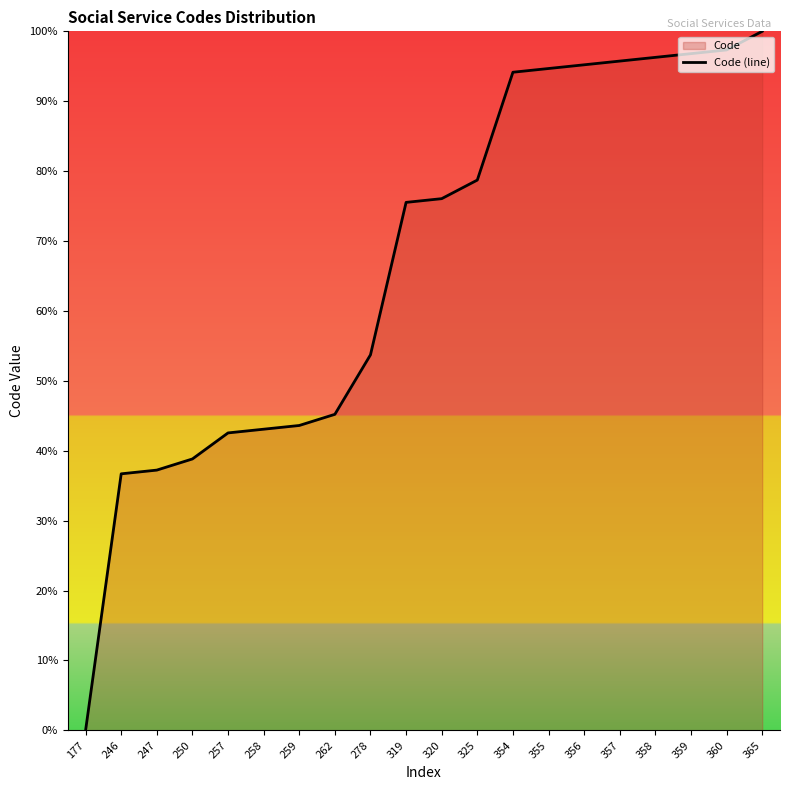

What is the change in value from 356 to 358?

+1.1